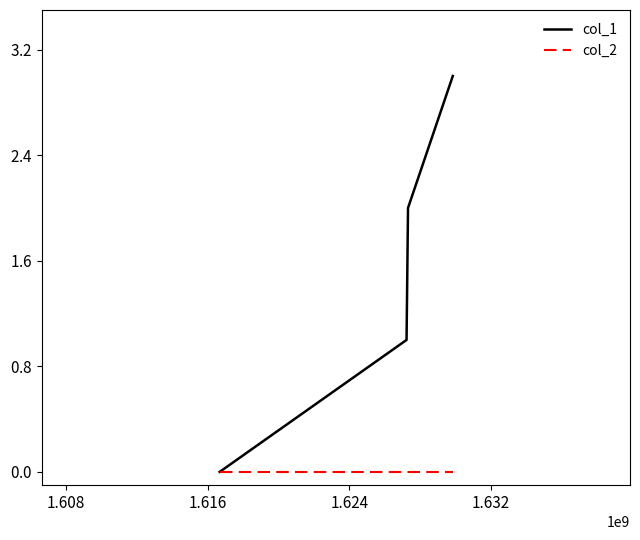

Which series has the widest spread of values?

col_1